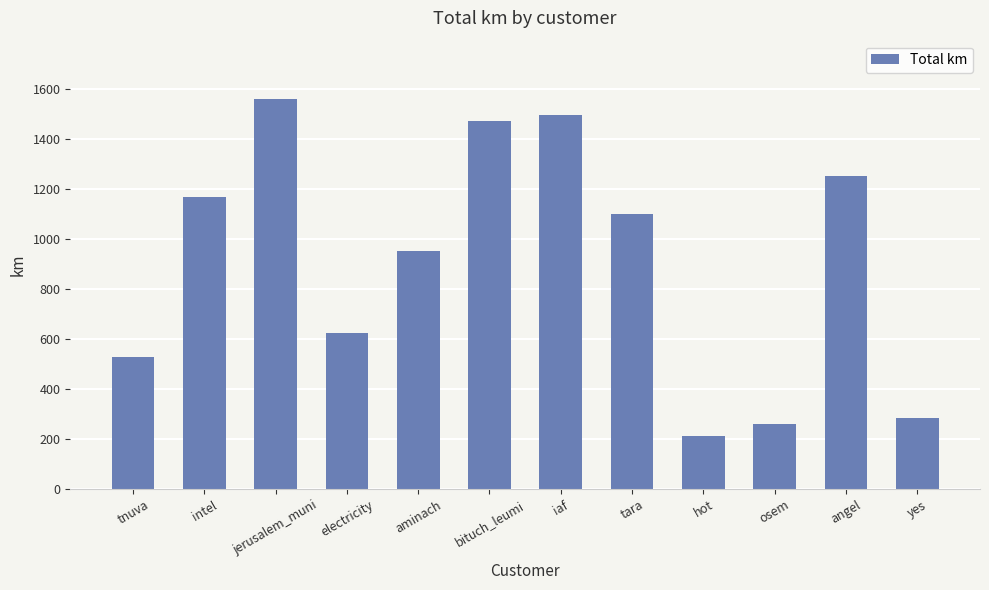

Where is the data nearest to the value 887?

aminach